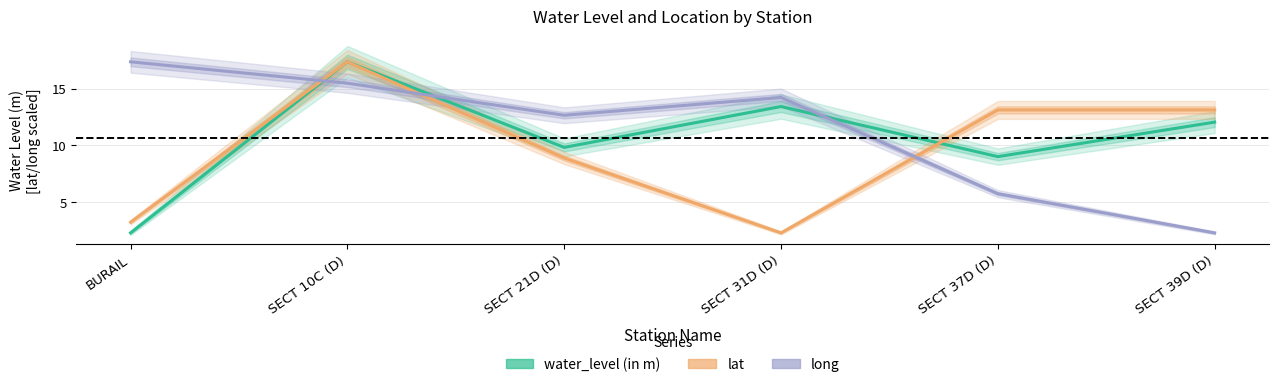

What is the label of the 2nd point from the right?

SECT 37D (D)